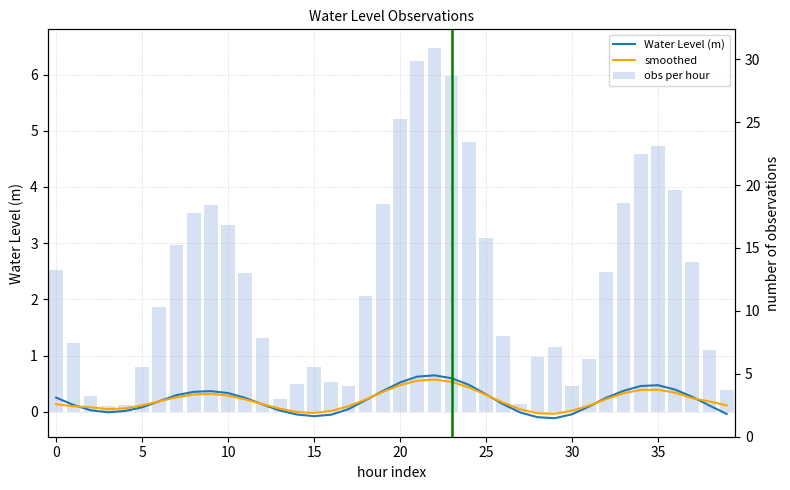

Where is smoothed nearest to the value 0?

14